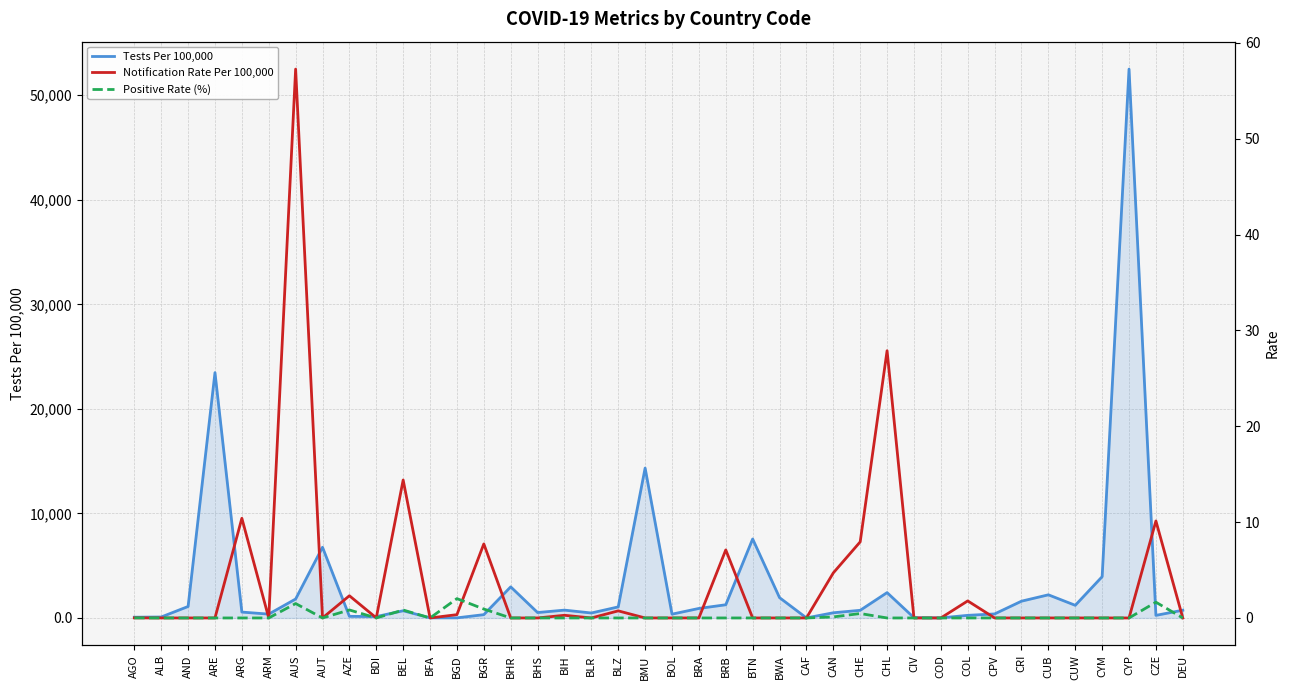

What is the sum of all Tests Per 100,000 values?

134491.7